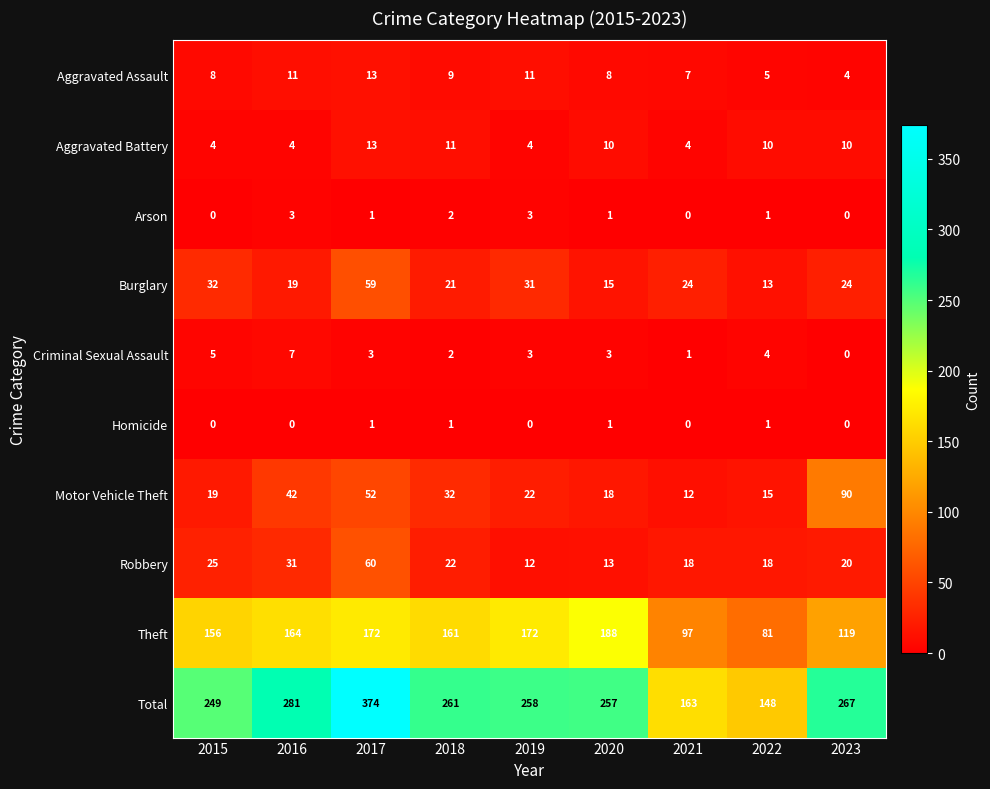

How many series are shown in this chart?

10